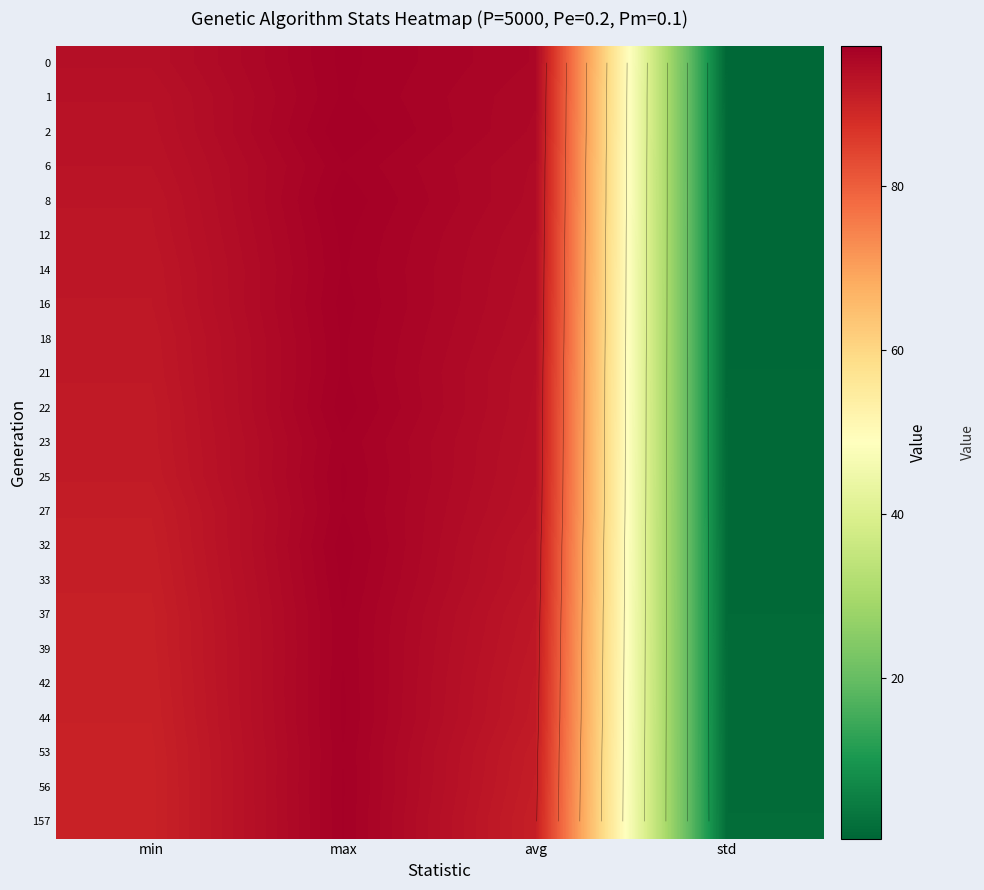

Is the value of 6 at std greater than the value of 0 at min?

No